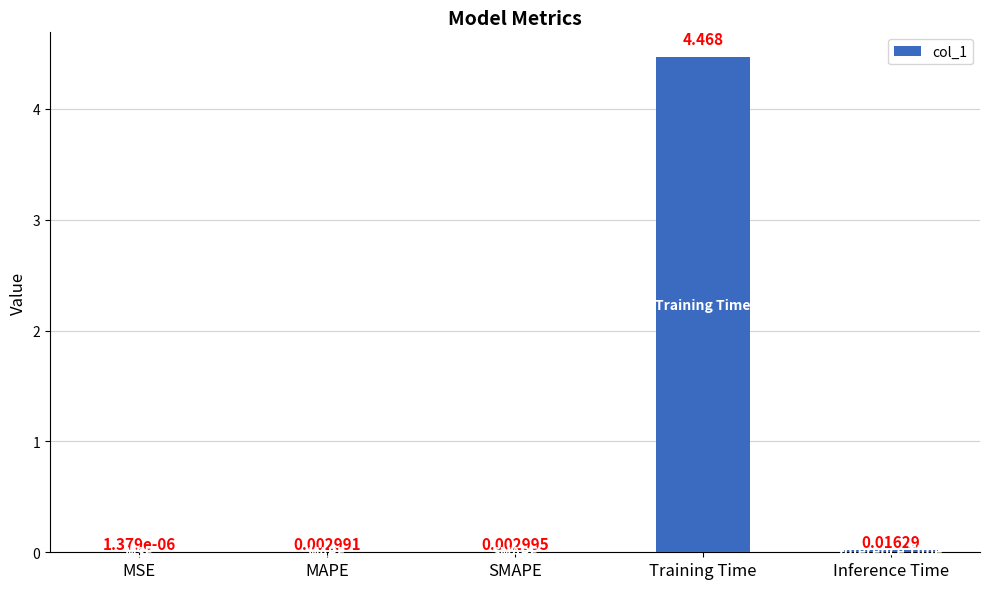

Between Training Time and Inference Time, which is larger?

Training Time